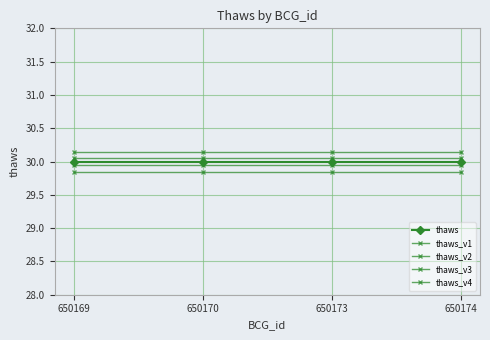

List the series in order of their peak value, lowest first.

thaws_v2, thaws_v4, thaws, thaws_v3, thaws_v1